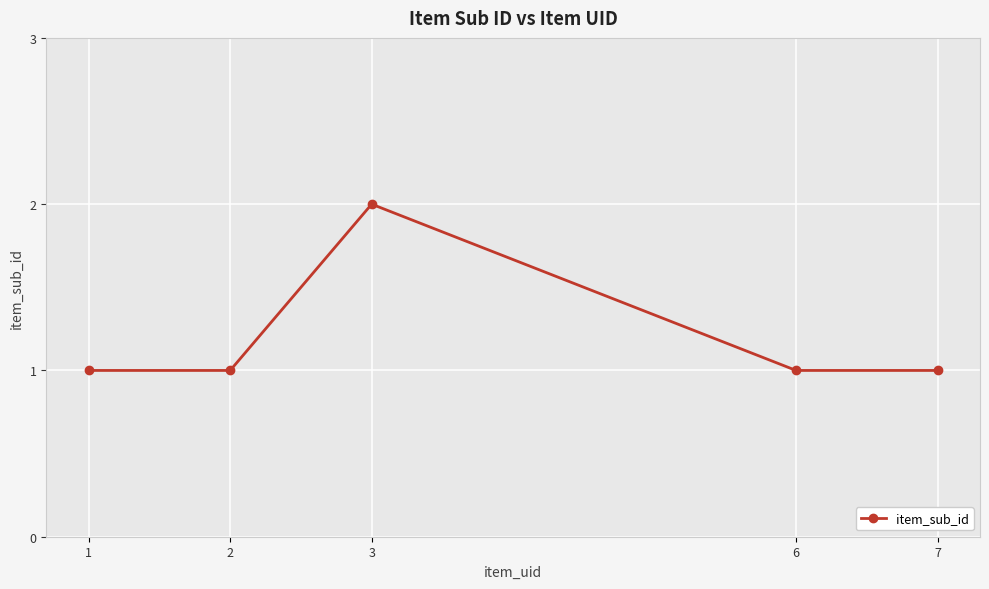

Which category has the highest value across all series?

3